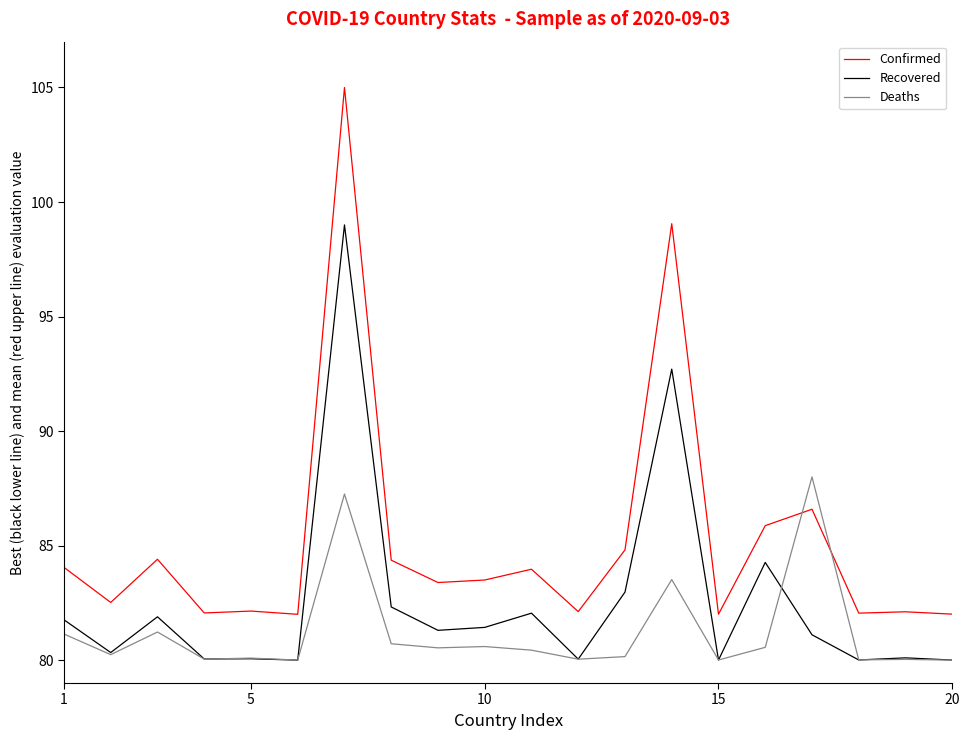

What is the maximum value for Deaths?

88.0